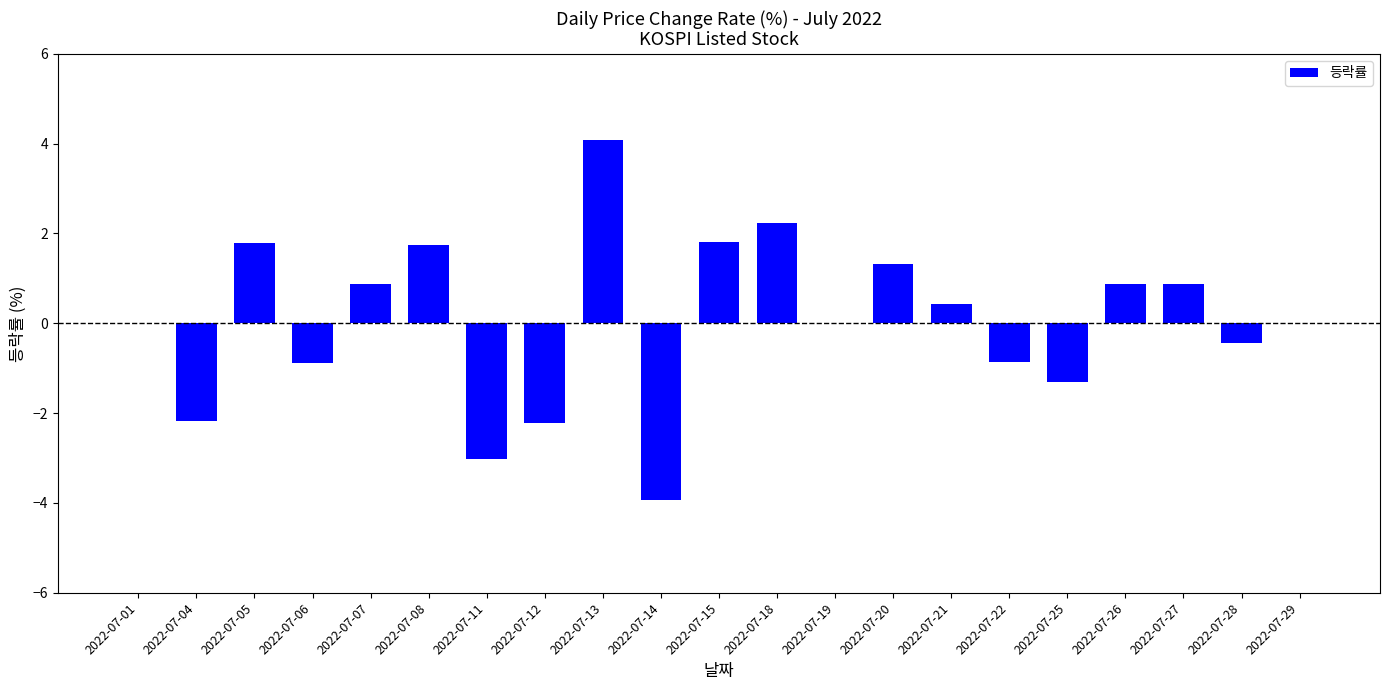

What is the approximate value at 2022-07-22?

-0.9